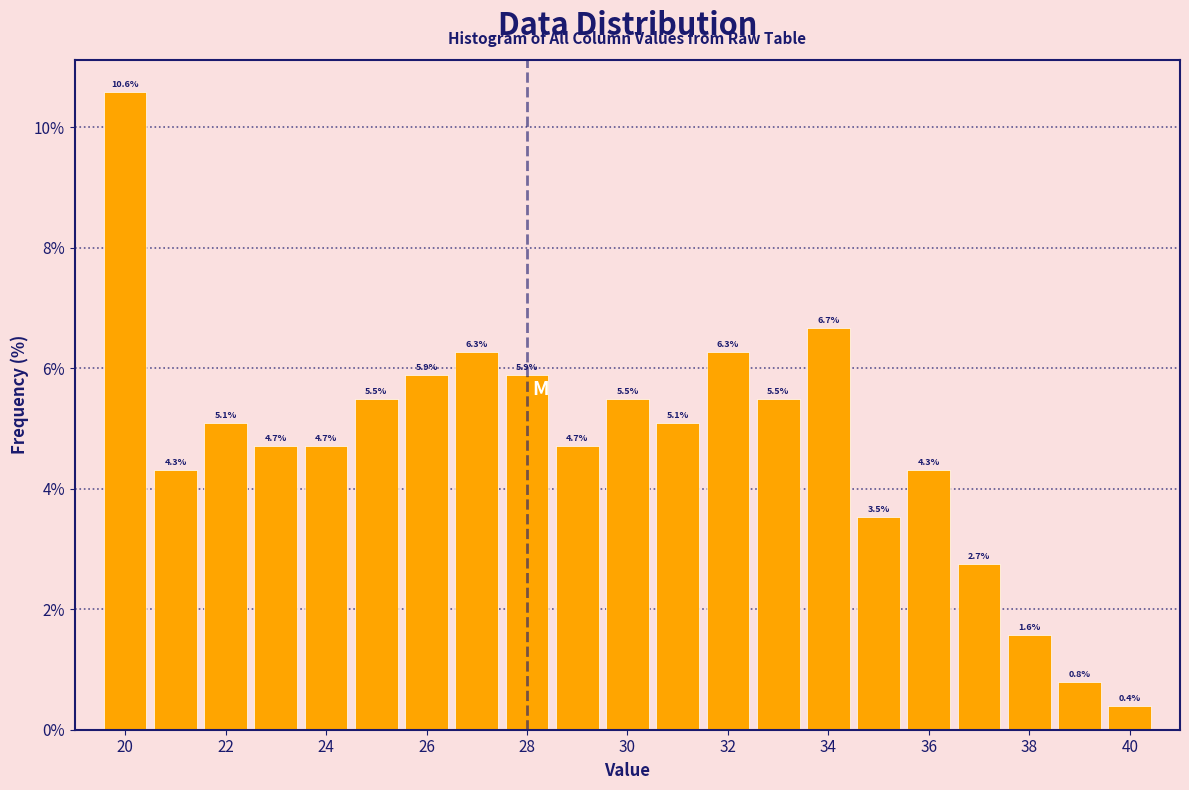

Which range on the x-axis has the tallest bar?

19.5 to 20.5